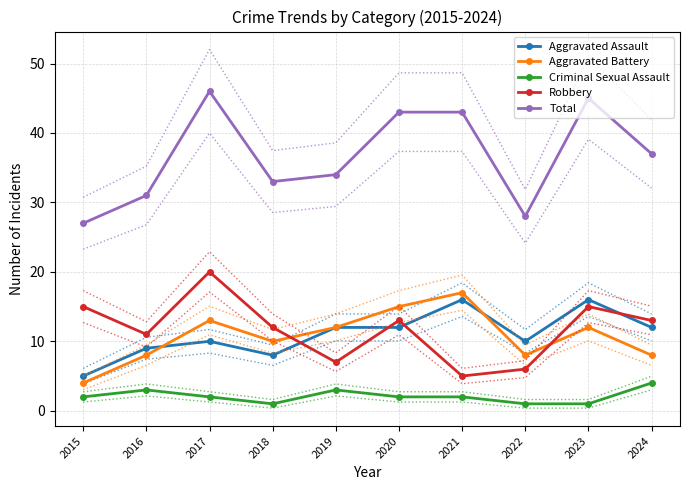

At which category does Aggravated Battery reach its first local valley?

2018